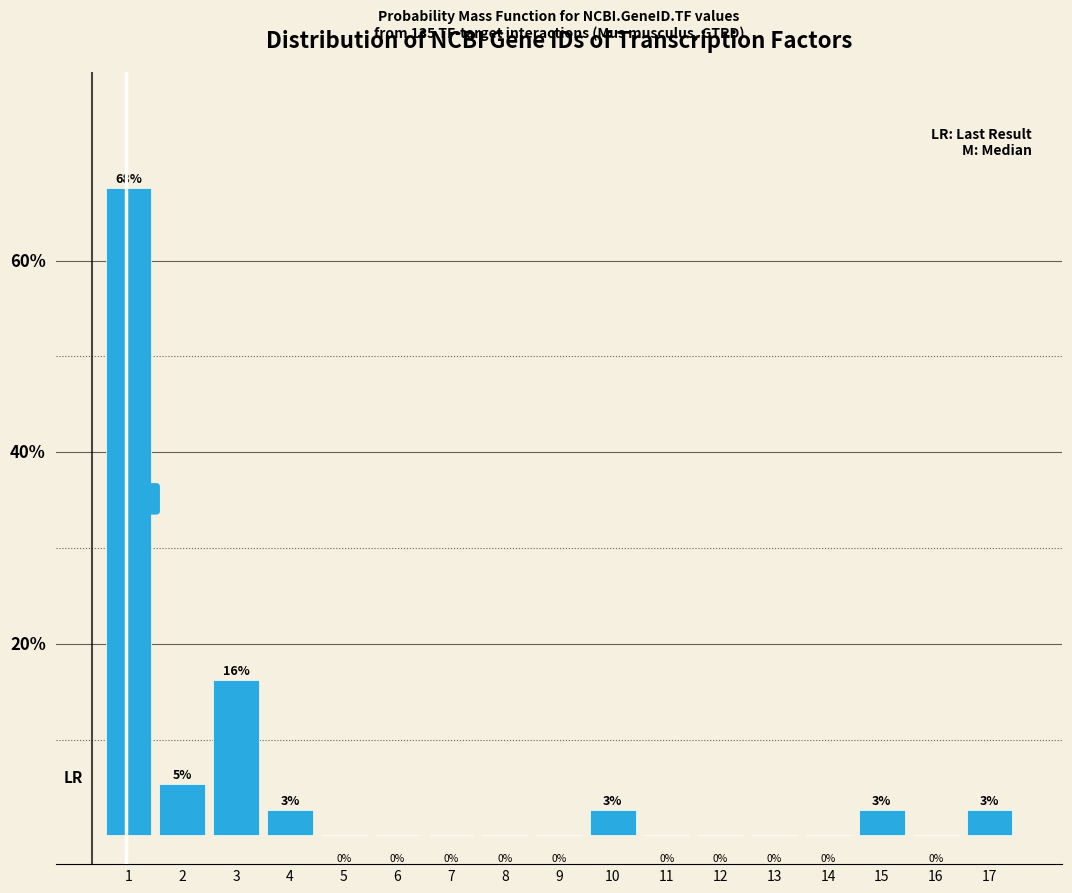

Are the bars horizontal?

No